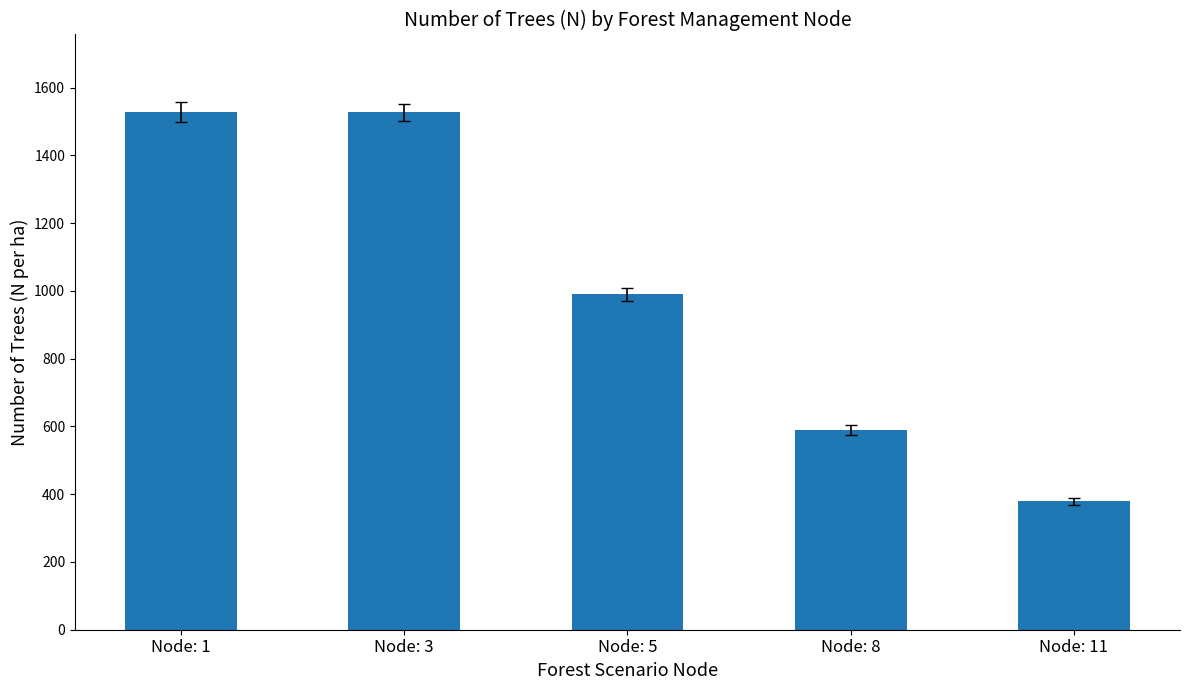

Approximately how many times larger is the value at Node: 1 compared to Node: 11?

4.0